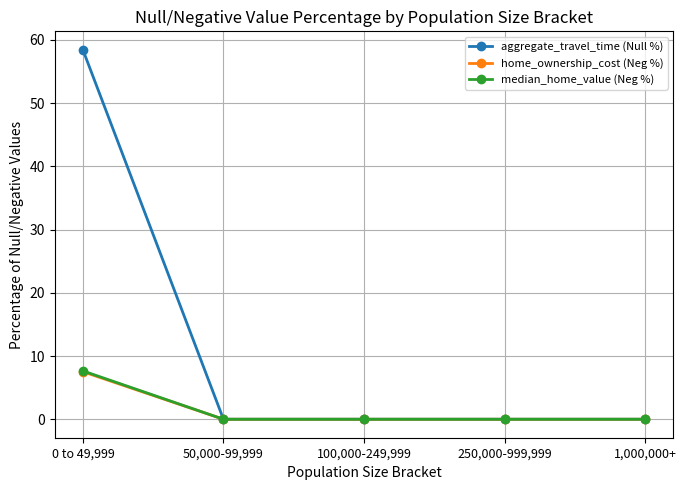

The aggregate_travel_time (Null %) series shows 0.0 at 250,000-999,999. True or false?

True